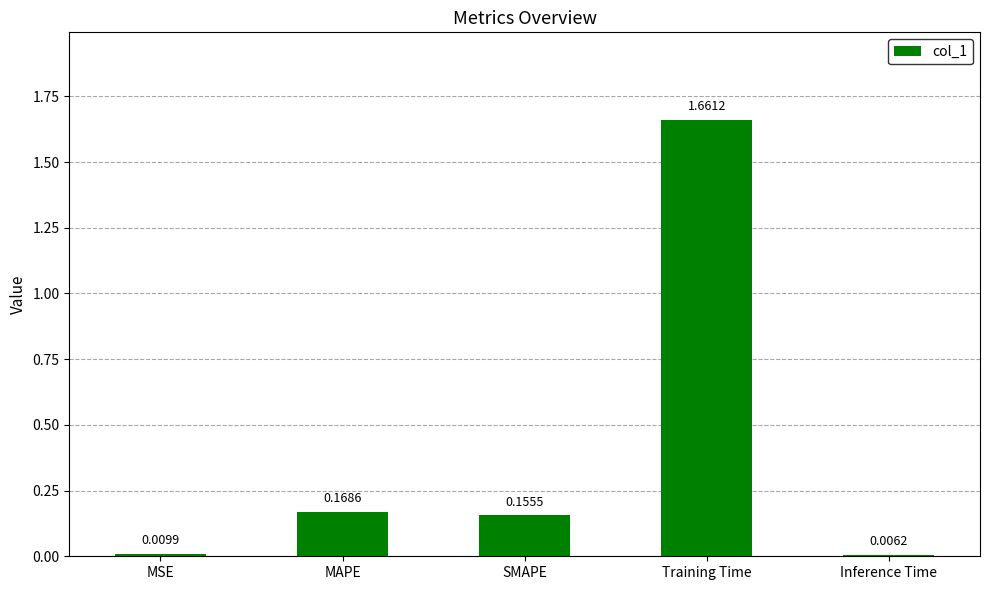

Which category has the lowest value across all series?

Inference Time